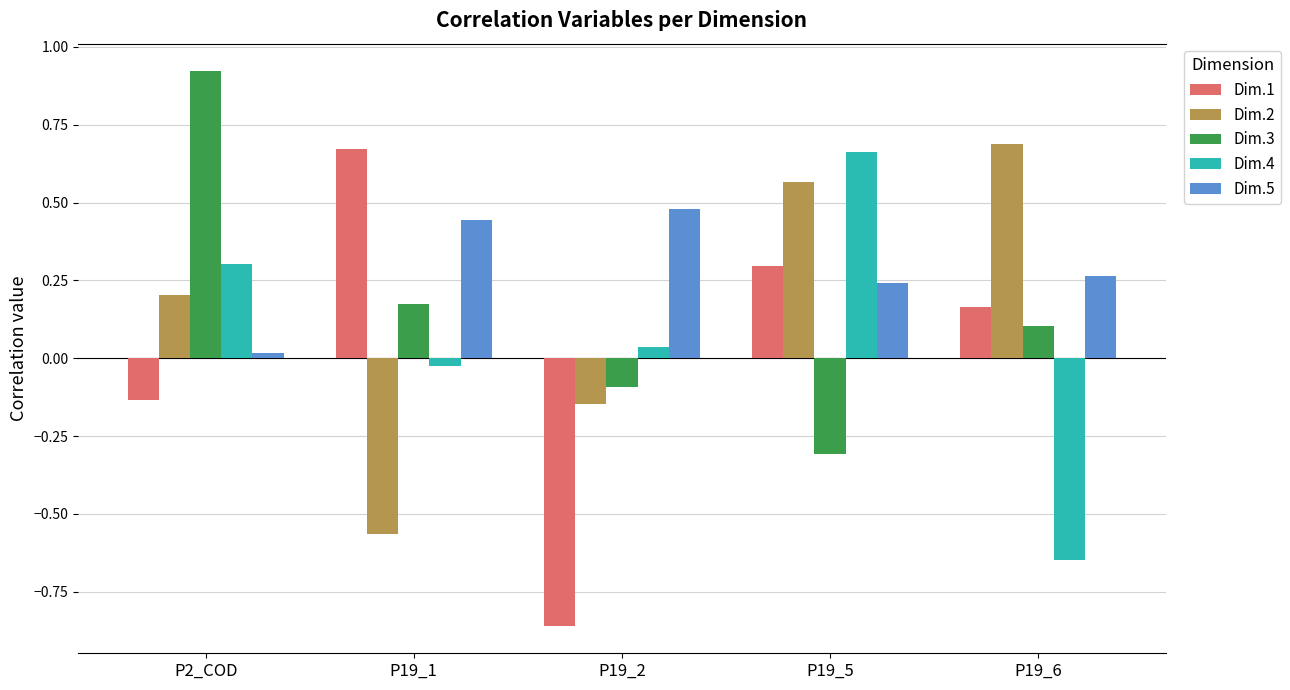

Is the value of Dim.3 at P19_6 greater than the value of Dim.1 at P19_2?

Yes